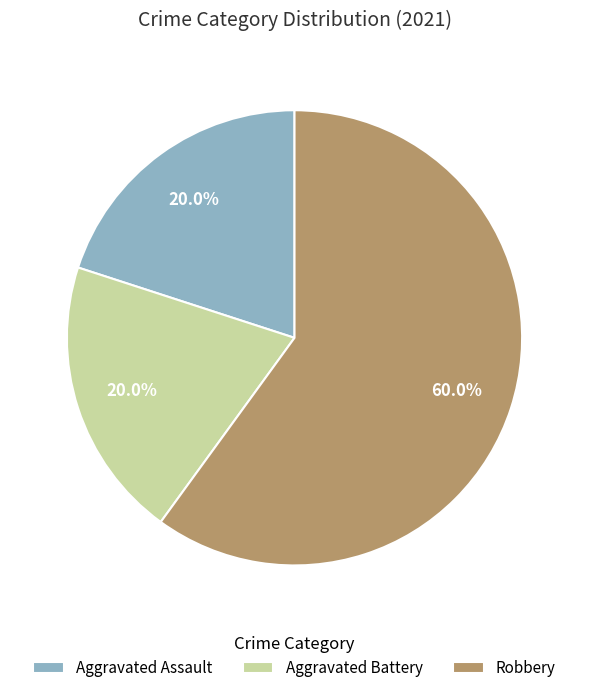

To the nearest percent, what is the average slice percentage?

33%